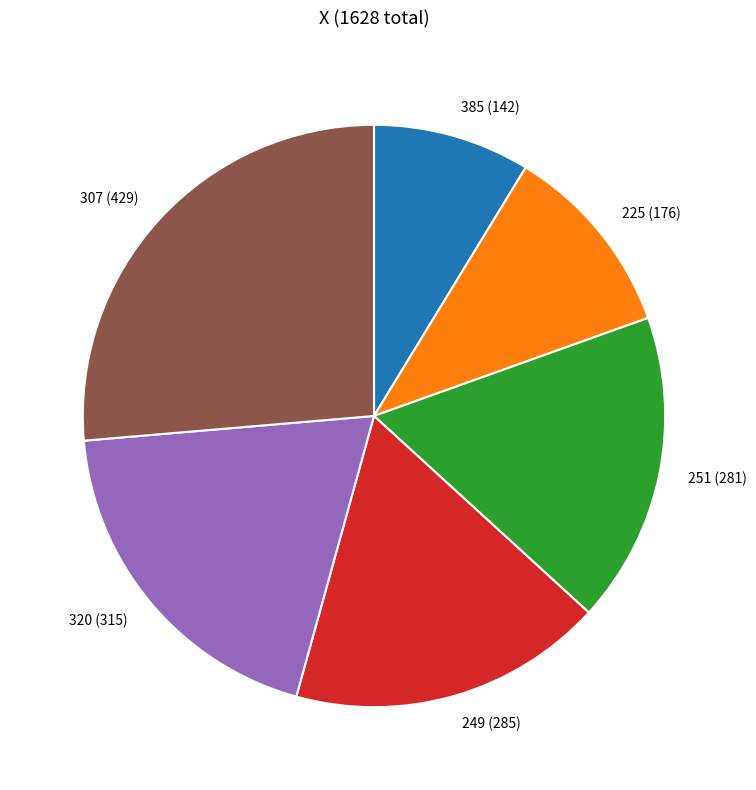

Count the number of slices in the pie.

6